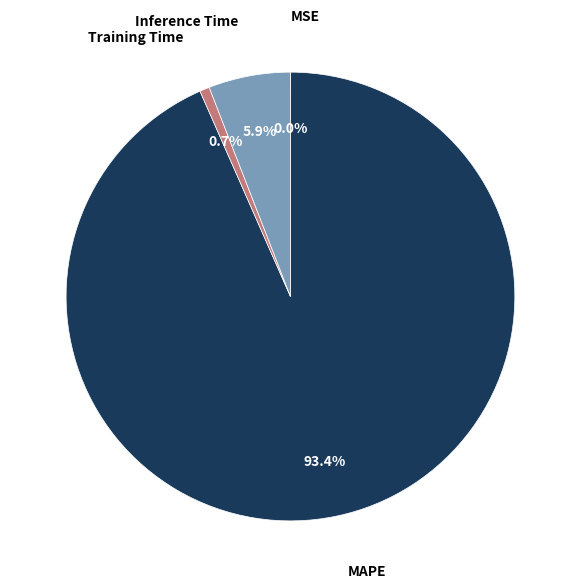

Which category has the biggest portion of the pie?

MAPE